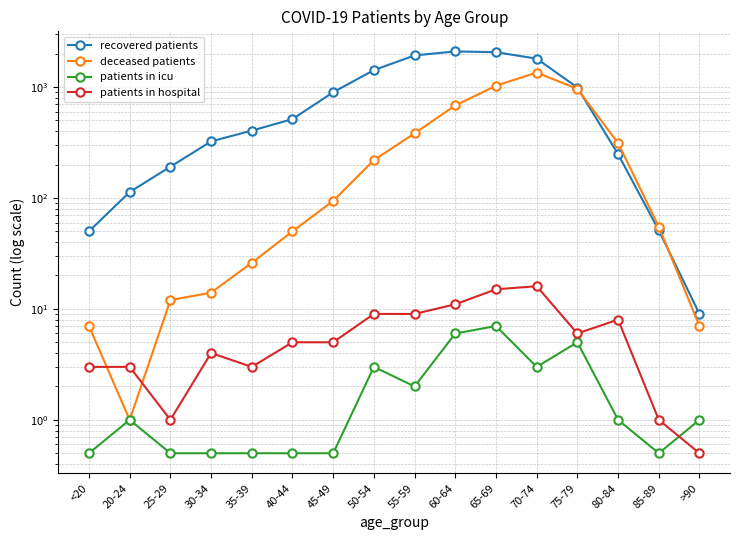

Rank the series by their maximum value, from lowest to highest.

patients in icu, patients in hospital, deceased patients, recovered patients